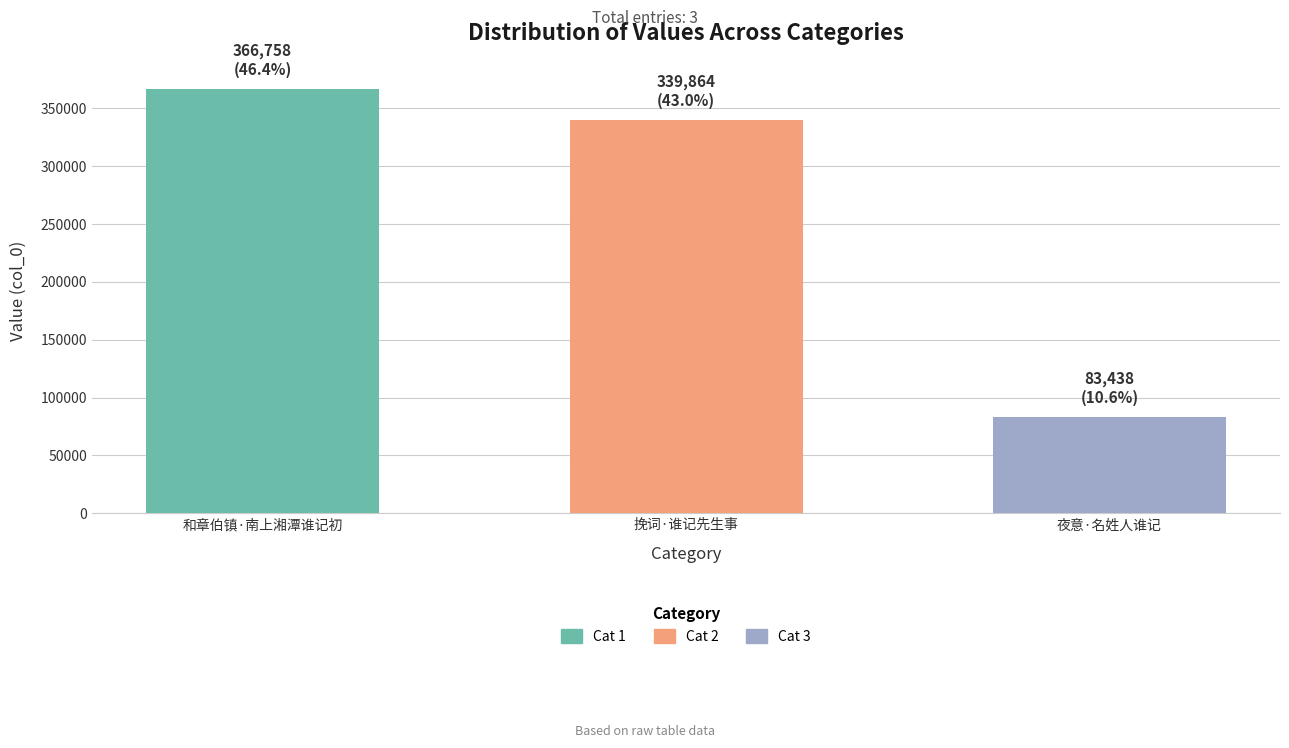

Which category has the lowest value across all series?

夜意·名姓人谁记